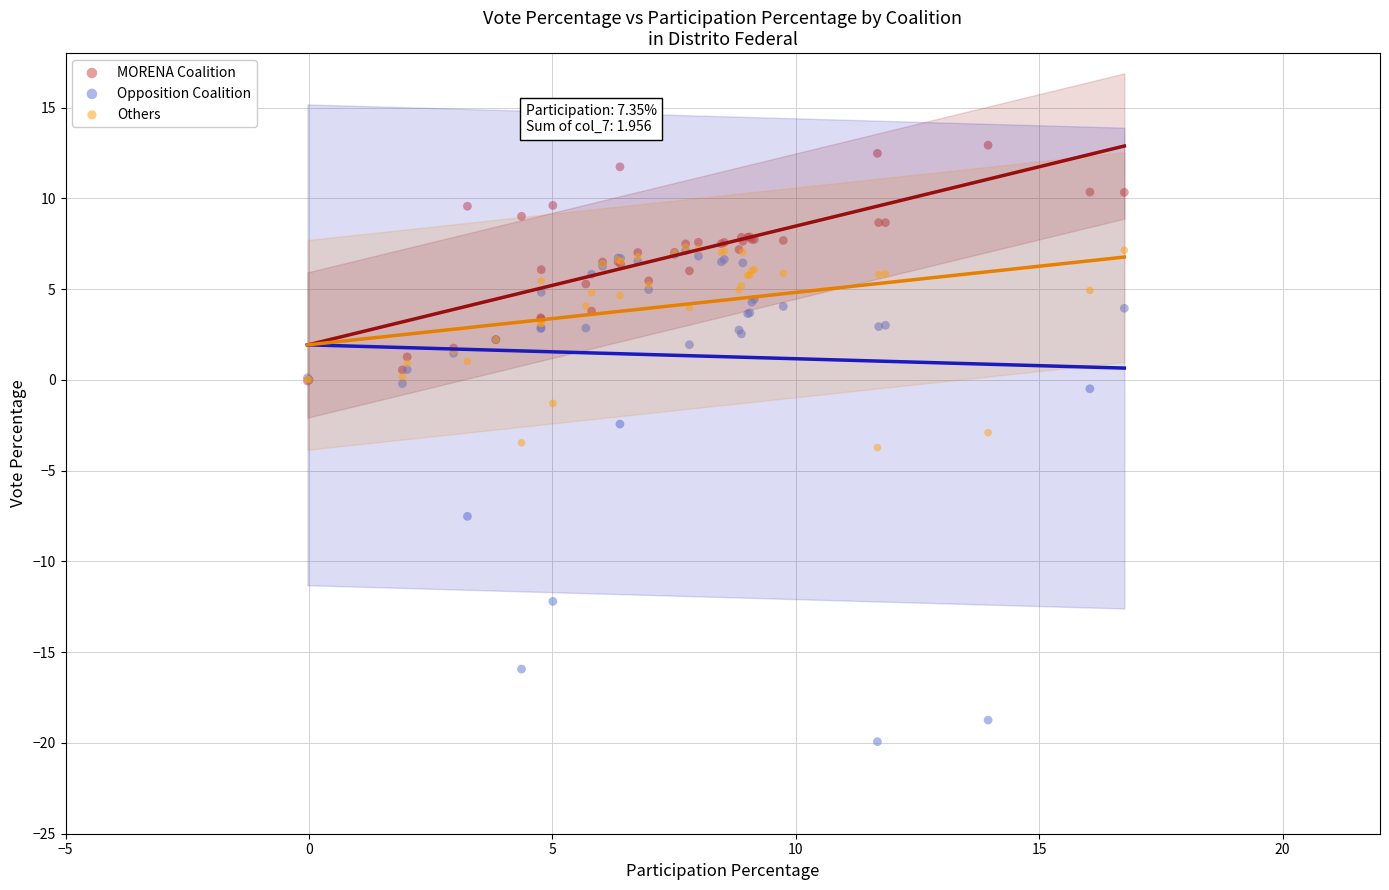

What are all the series names shown in the legend?

MORENA Coalition, Opposition Coalition, Others